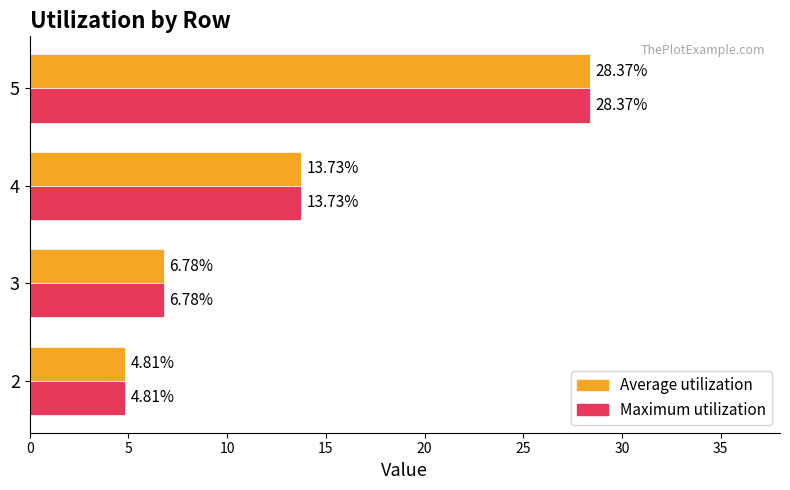

What is the total value across all series at 3?

13.6